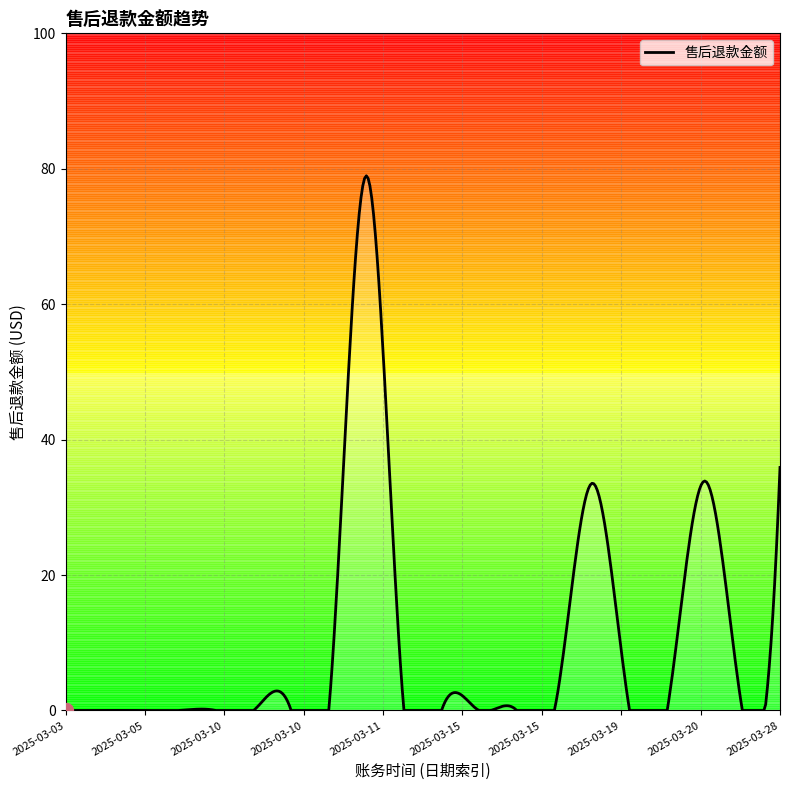

What is the greatest value displayed?

79.0